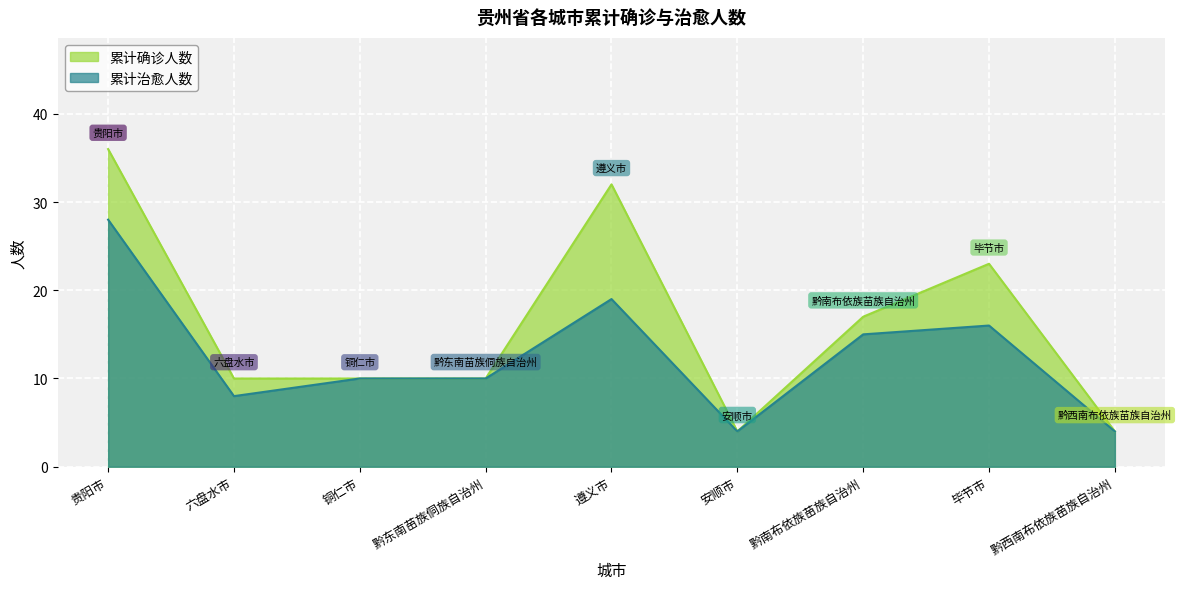

List the labels in order of 累计治愈人数 value, smallest first.

安顺市, 黔西南布依族苗族自治州, 六盘水市, 铜仁市, 黔东南苗族侗族自治州, 黔南布依族苗族自治州, 毕节市, 遵义市, 贵阳市